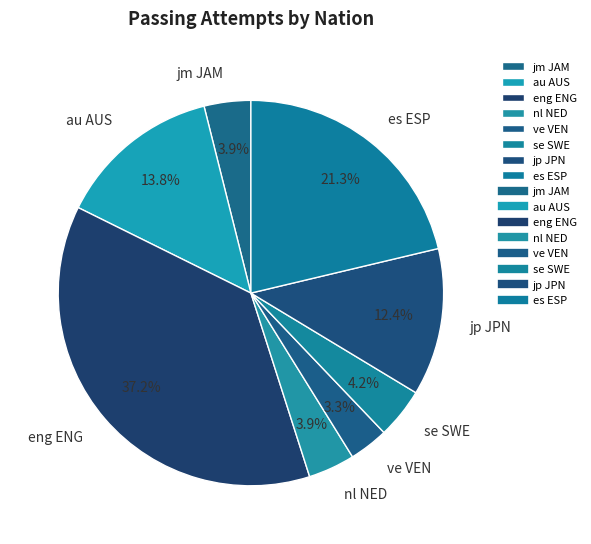

Is eng ENG the majority of the pie?

No